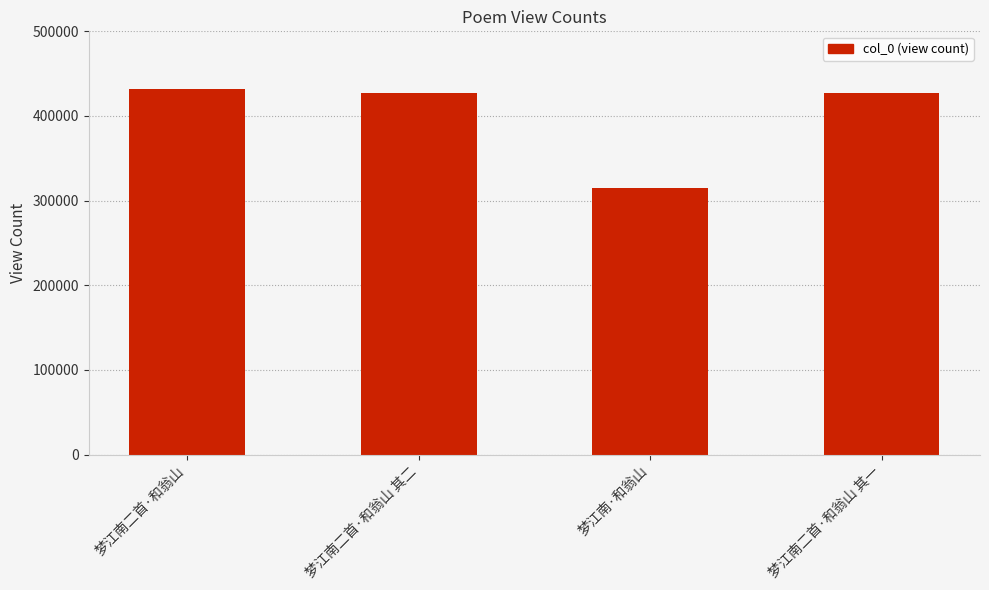

What is the change in value from 梦江南二首·和翁山 to 梦江南二首·和翁山 其一?

-3886